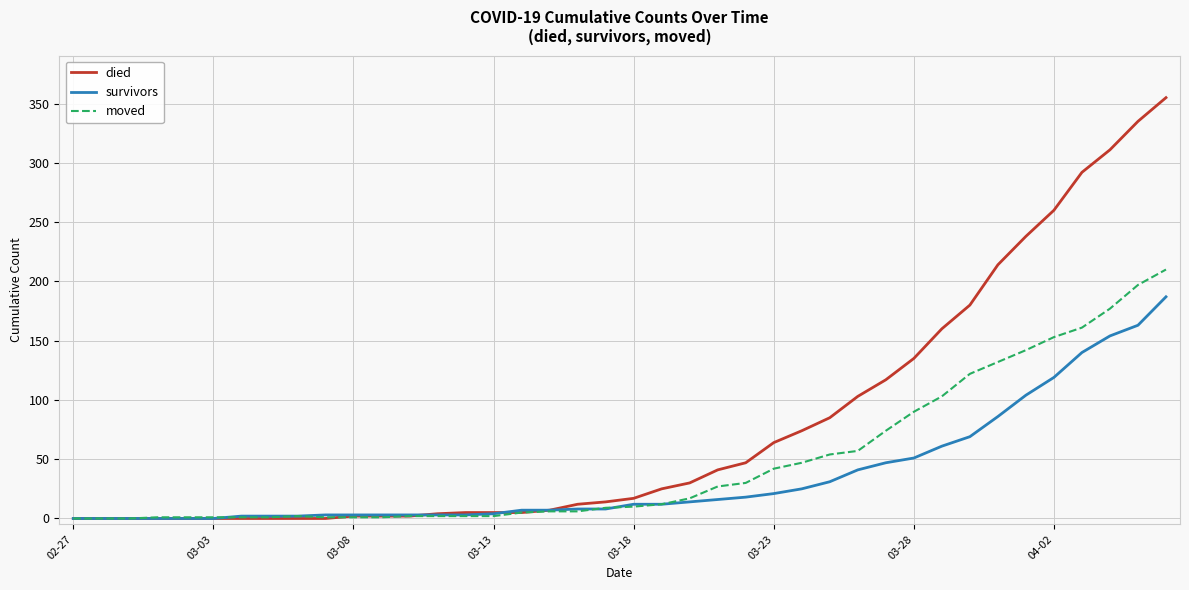

Which series has the largest total across all categories?

died